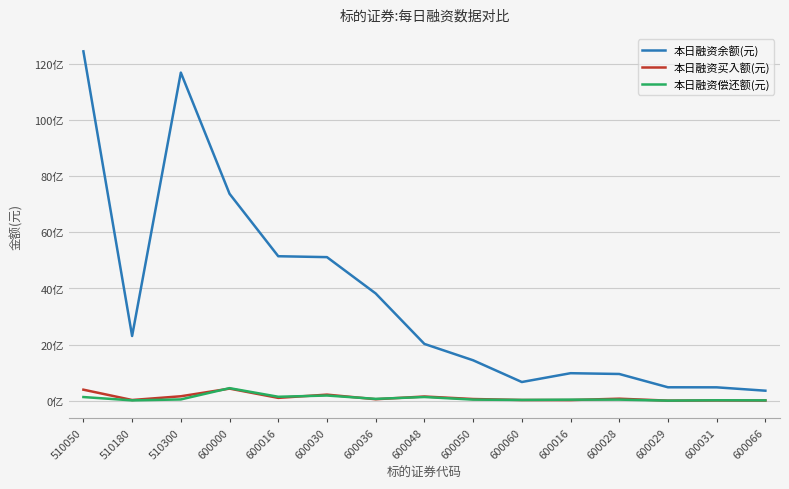

What is the highest value of the 本日融资余额(元) series?

12449069744